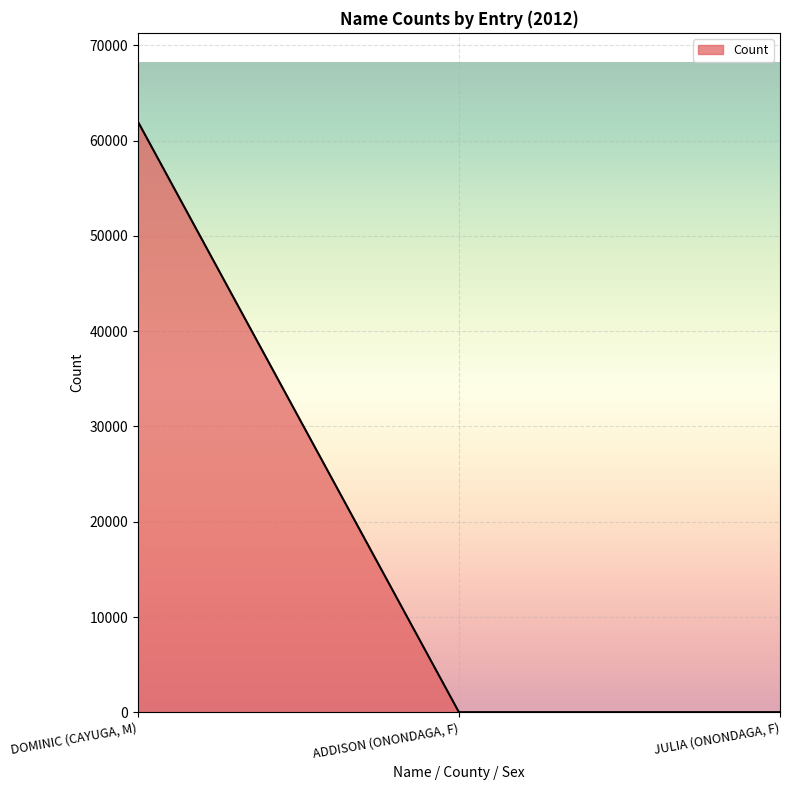

Which has a higher value, DOMINIC (CAYUGA, M) or JULIA (ONONDAGA, F)?

DOMINIC (CAYUGA, M)